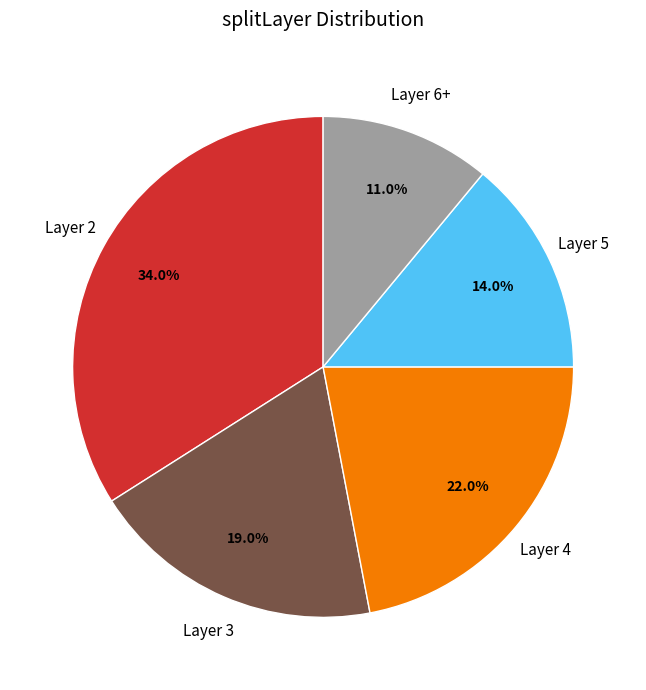

What is the ratio of the value at Layer 4 to the value at Layer 5?

1.6